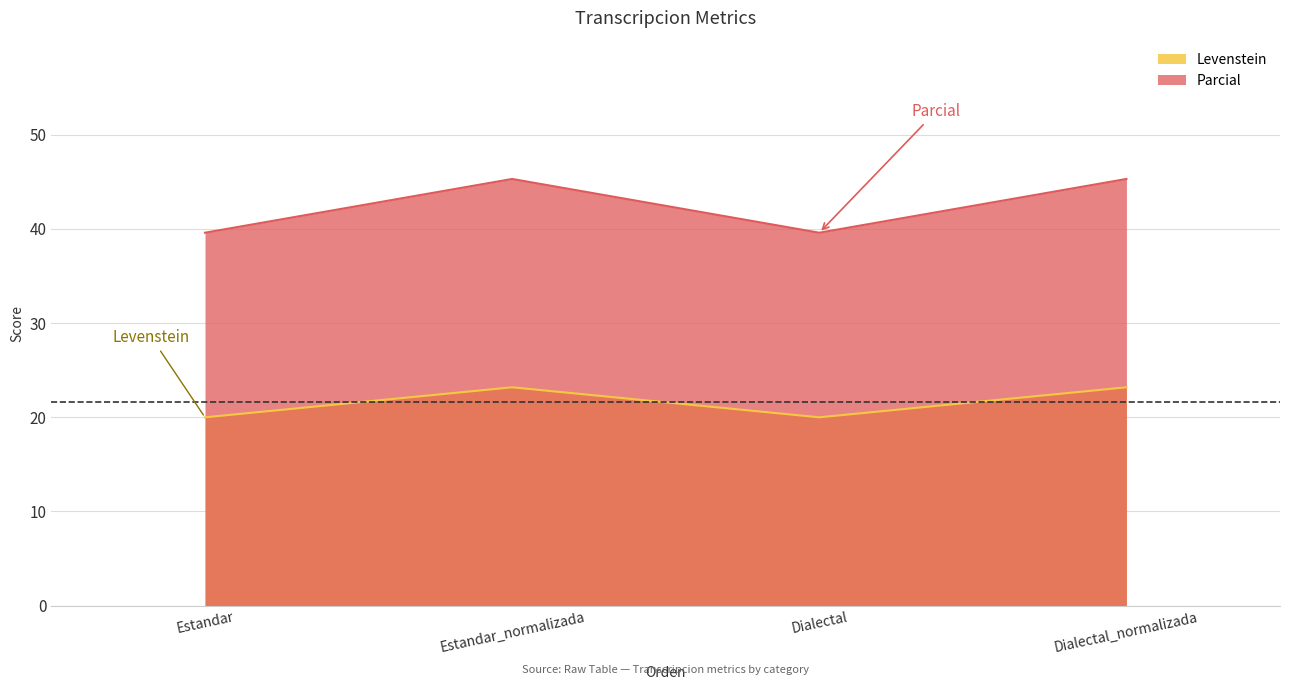

Which series has the largest range (max minus min)?

Parcial